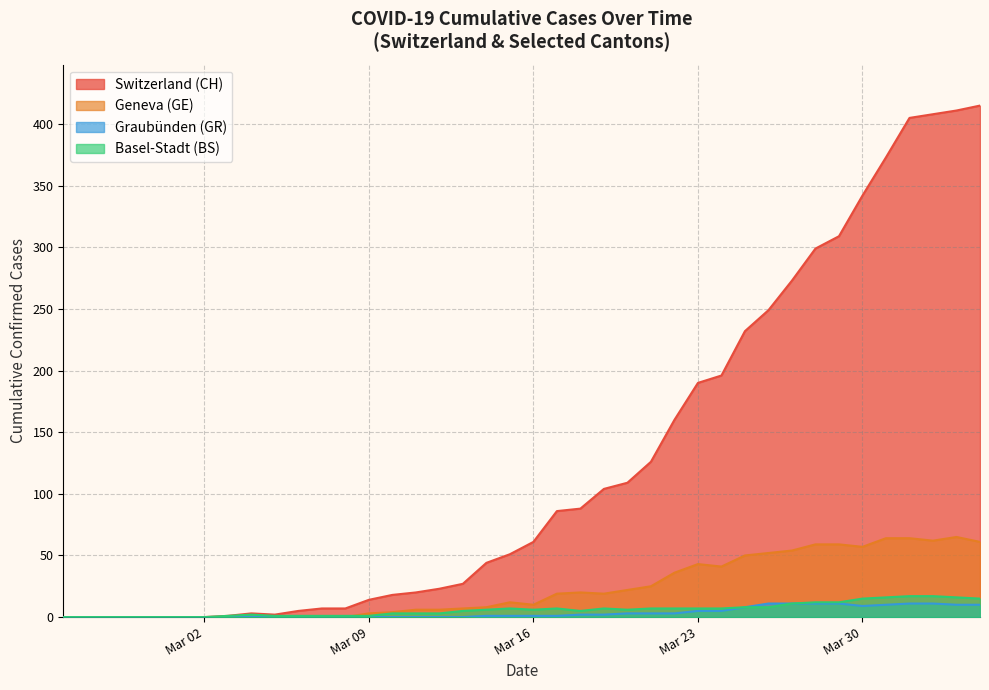

Count the number of data series in this chart.

4